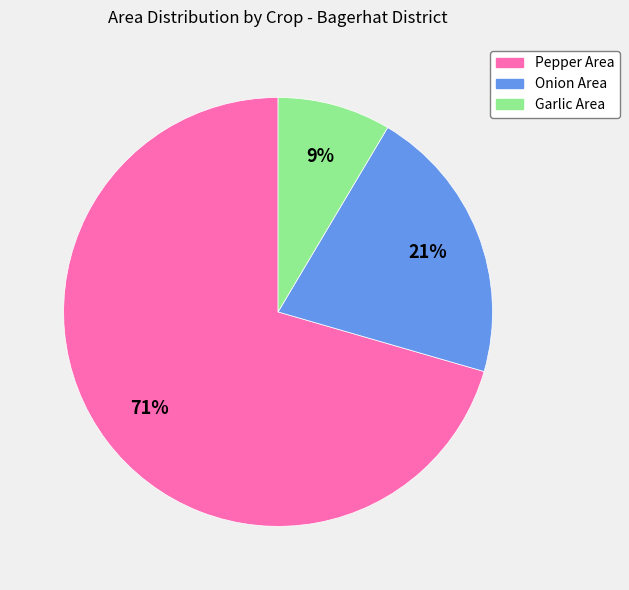

Does any single category account for the majority?

Yes